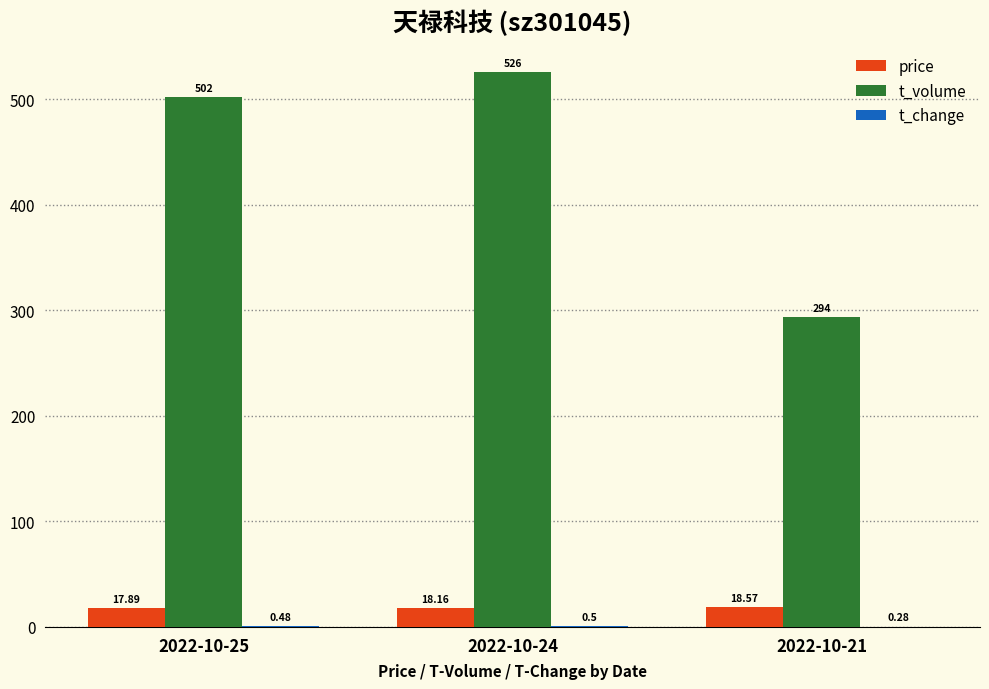

Which series has the largest total across all categories?

t_volume